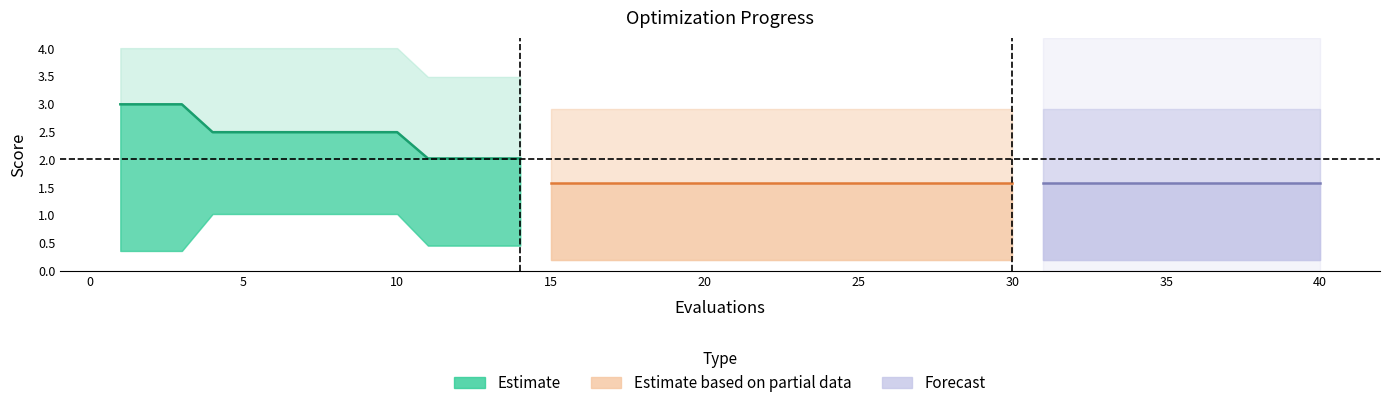

The worst series shows 2.9 at 39. True or false?

True